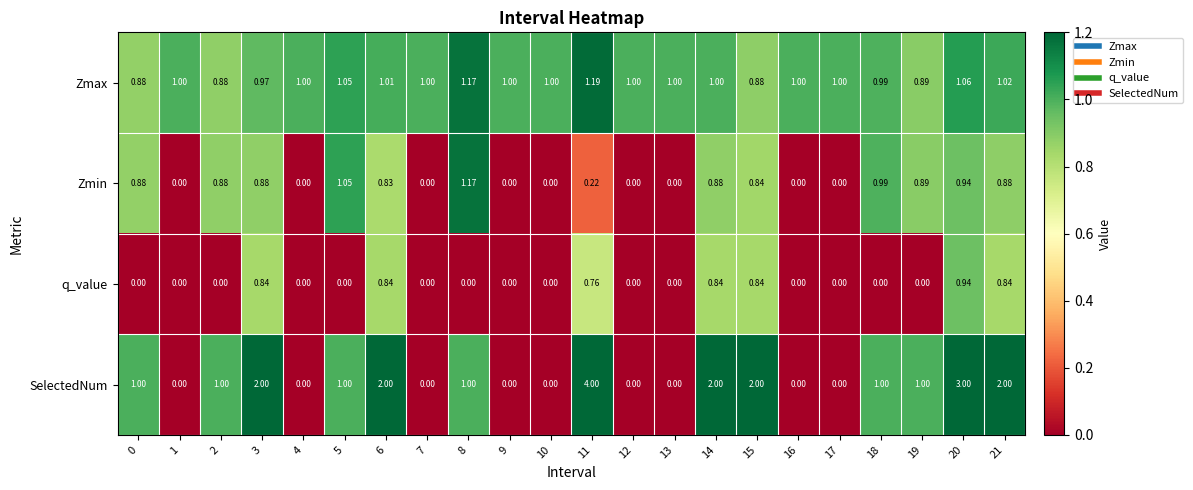

Which series has the largest total across all categories?

SelectedNum